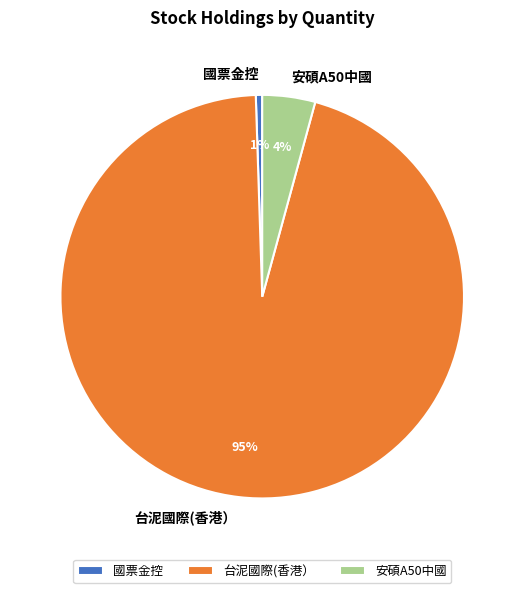

The 安碩A50中國 slice represents 16% of the pie. True or false?

False